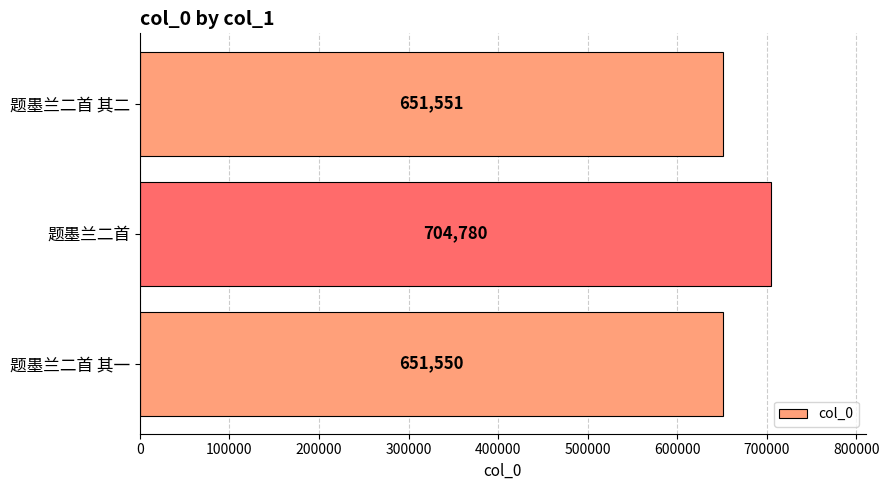

What is the ratio of the value at 题墨兰二首 to the value at 题墨兰二首 其一?

1.1